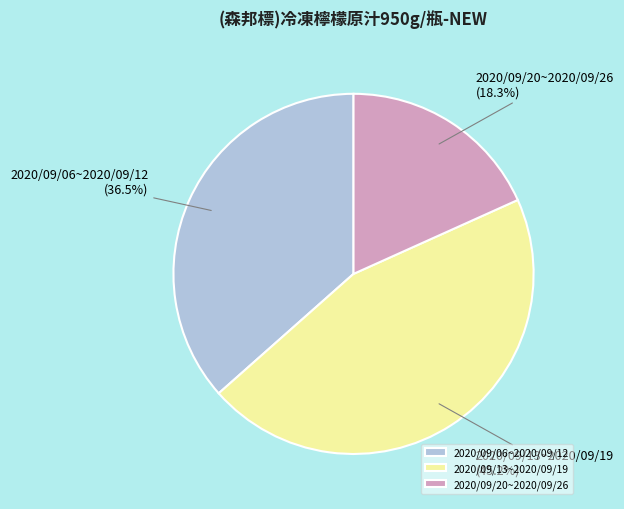

Is 2020/09/06~2020/09/12 the majority of the pie?

No